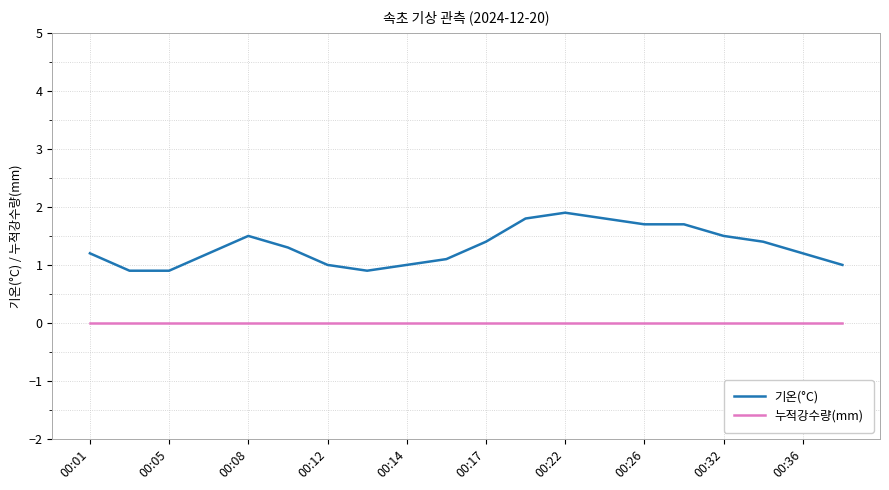

What is the minimum value for 기온(°C)?

0.9